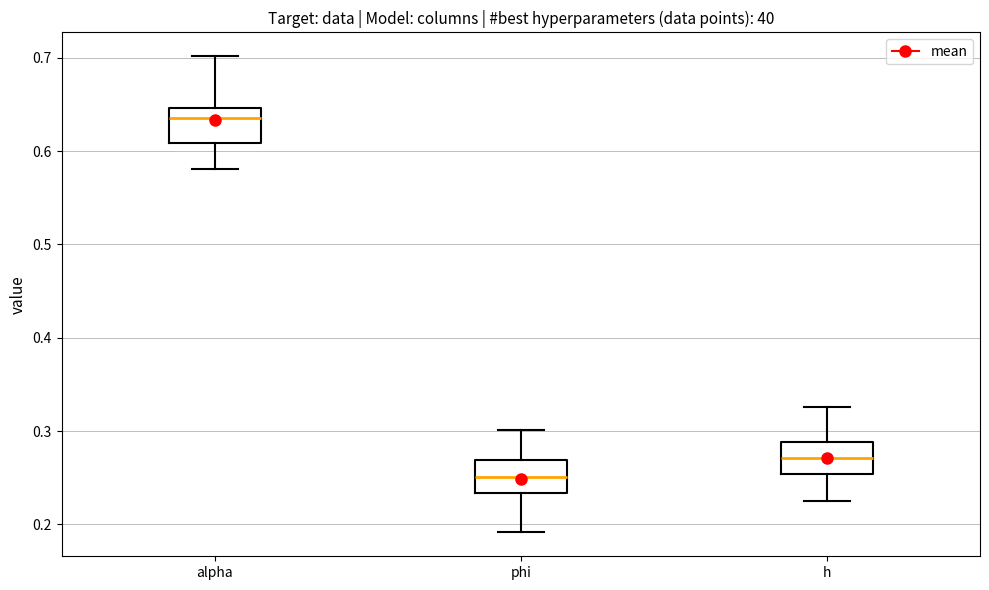

Which box has the lowest median line?

phi